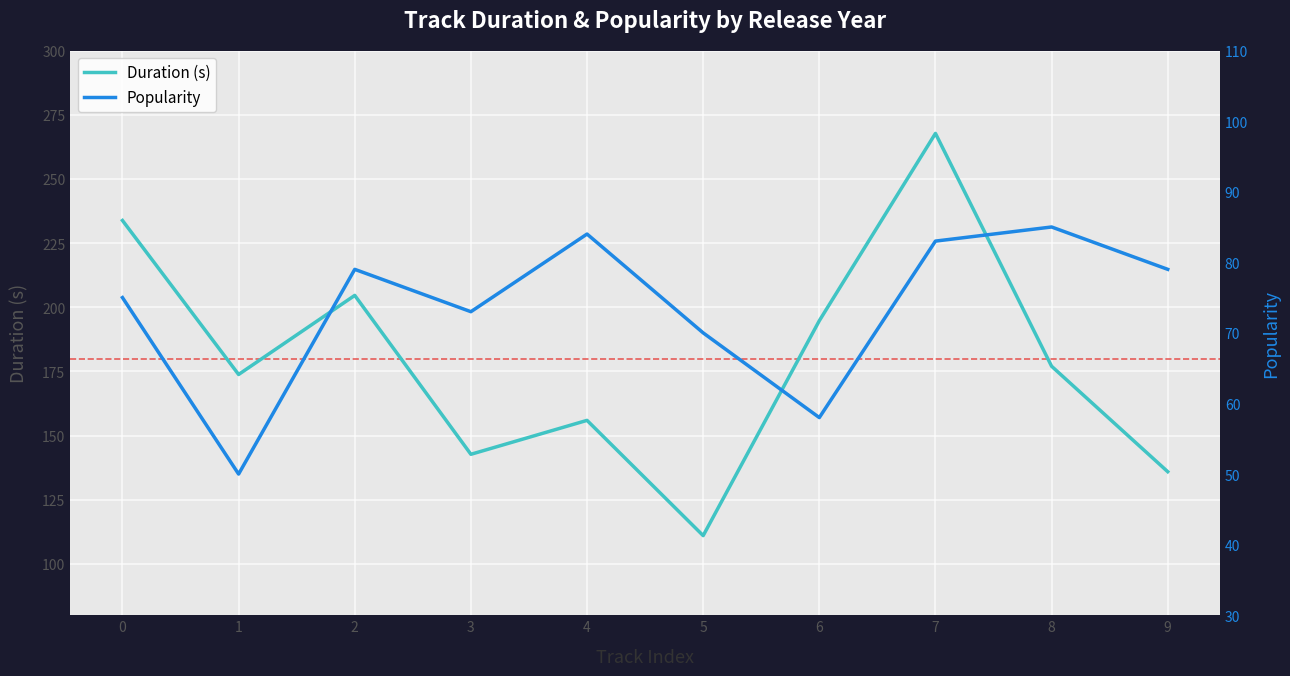

Reading right to left, list all the values displayed in this chart.

Duration (s): 135.9	177.0	267.7	194.7	111.0	155.9	142.7	204.6	173.8	233.8
Popularity: 79.0	85.0	83.0	58.0	70.0	84.0	73.0	79.0	50.0	75.0